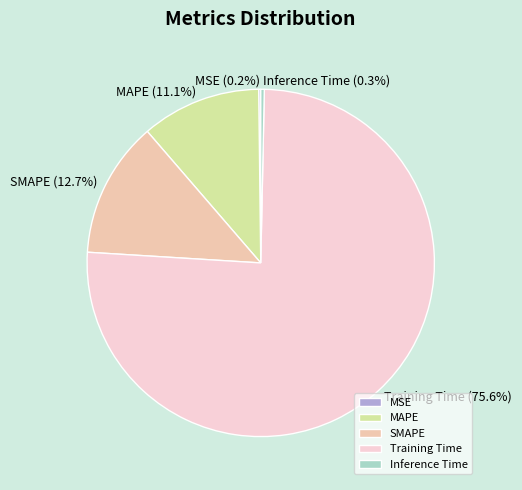

Which category has the biggest portion of the pie?

Training Time